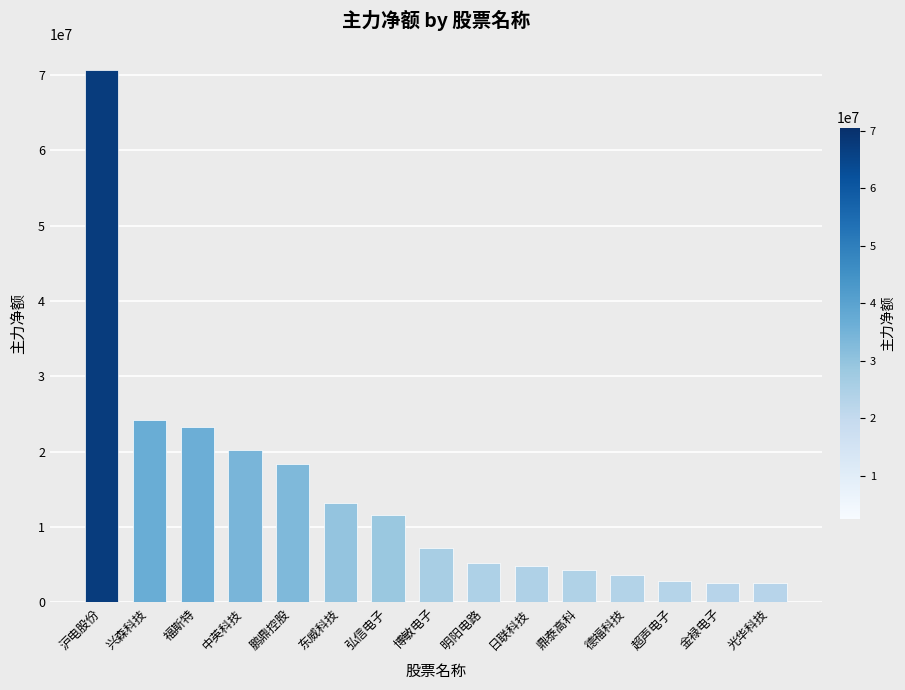

Are the bars horizontal?

No